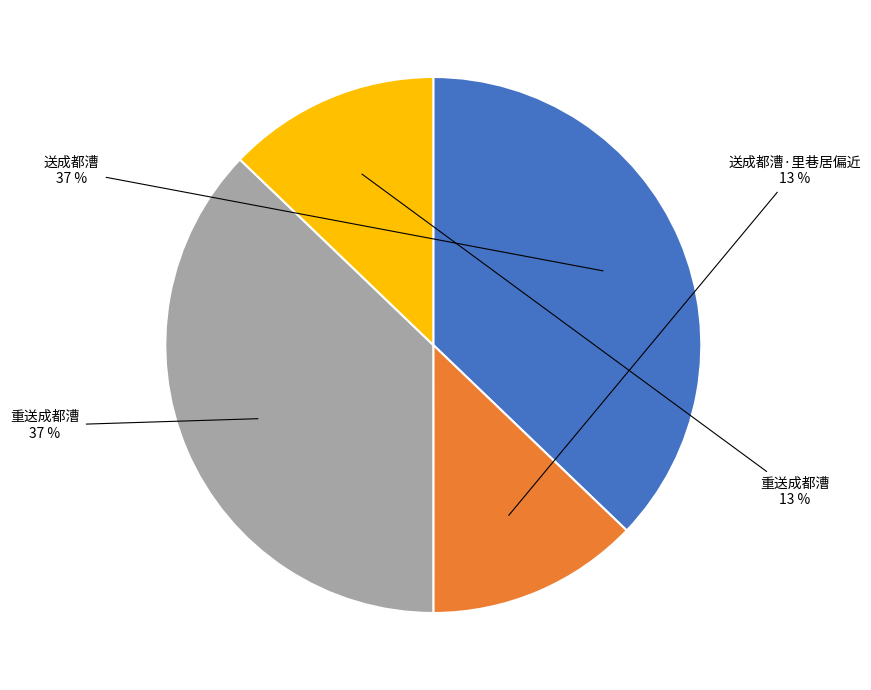

How many slices are in this pie chart?

4